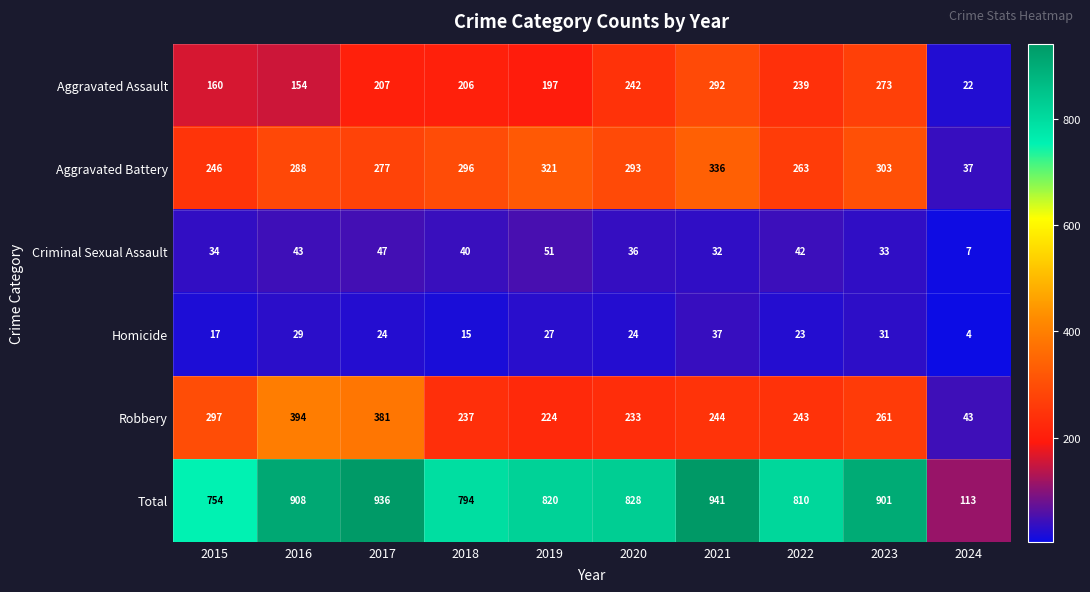

What is the spread (max minus min) of values at 2016?

879